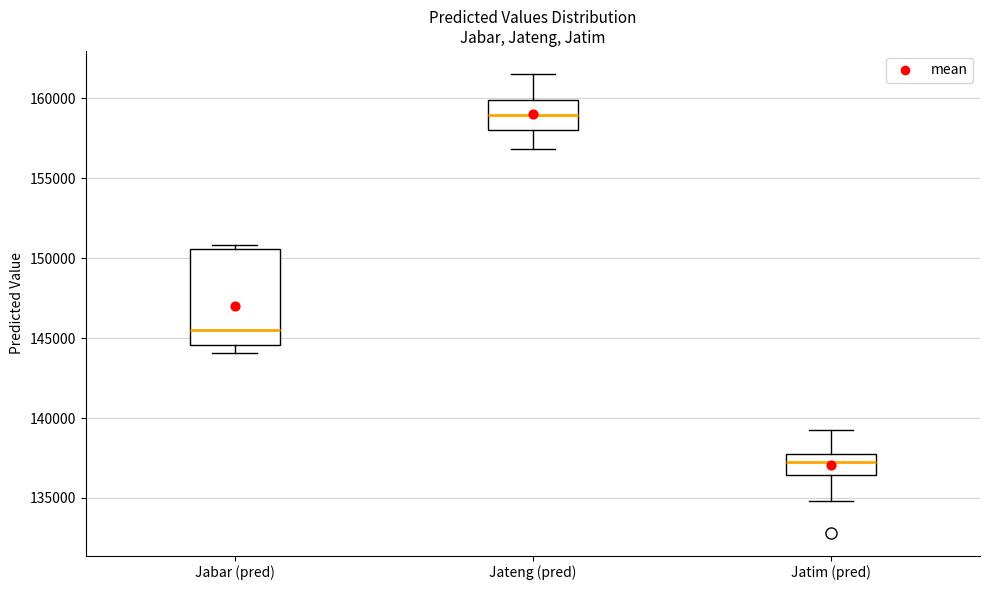

Reading left to right, transcribe this box plot: for each box, give where its median line is, the range the box spans, and where its two whiskers end, as read against the y-axis. The values are not printed on the chart, so give them approximately, as read against the axis.

Jabar (pred): median 145500, box 144500 to 150500, whiskers 144000 to 151000
Jateng (pred): median 159000, box 158000 to 160000, whiskers 157000 to 161500
Jatim (pred): median 137500, box 136500 to 138000, whiskers 135000 to 139500